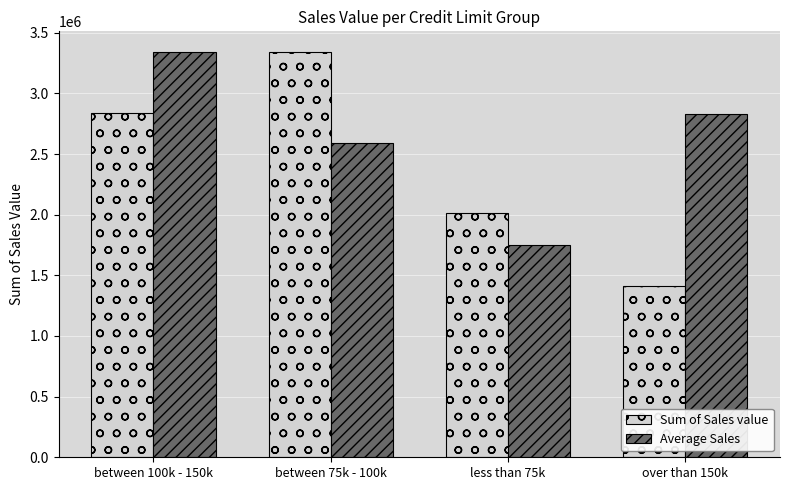

True or false: Average Sales has a value of 2594889.9 at between 75k - 100k.

True